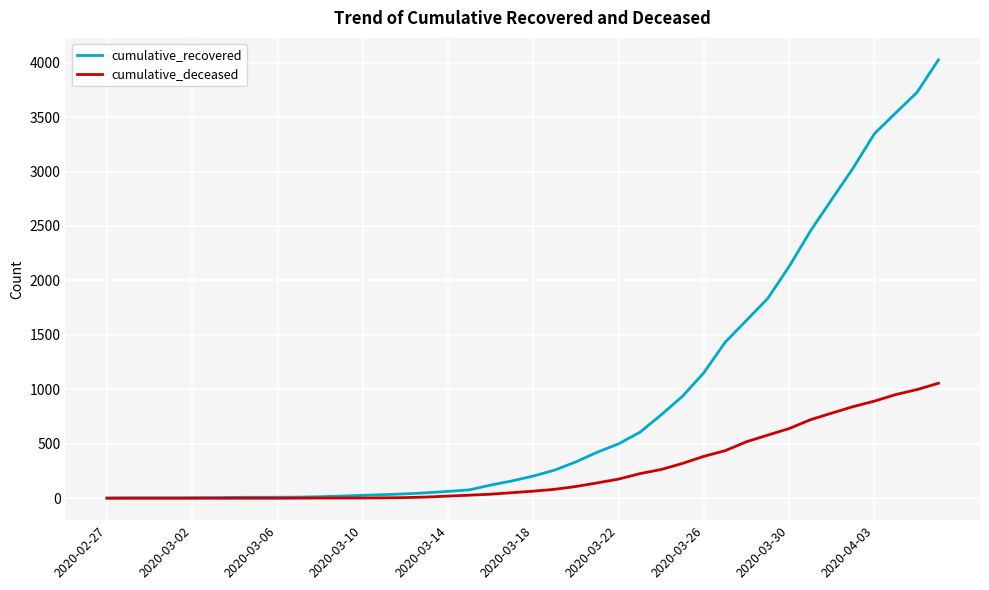

Which series has the largest total across all categories?

cumulative_recovered